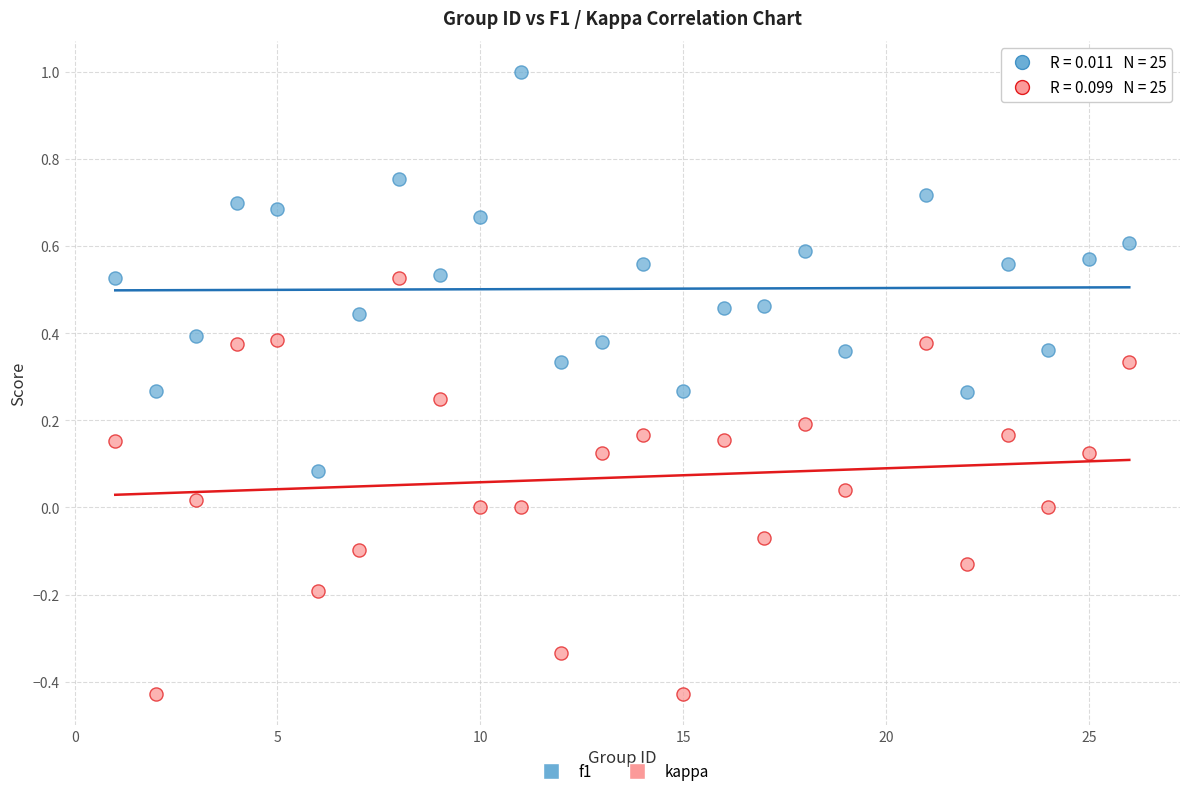

What are all the series names shown in the legend?

f1, kappa